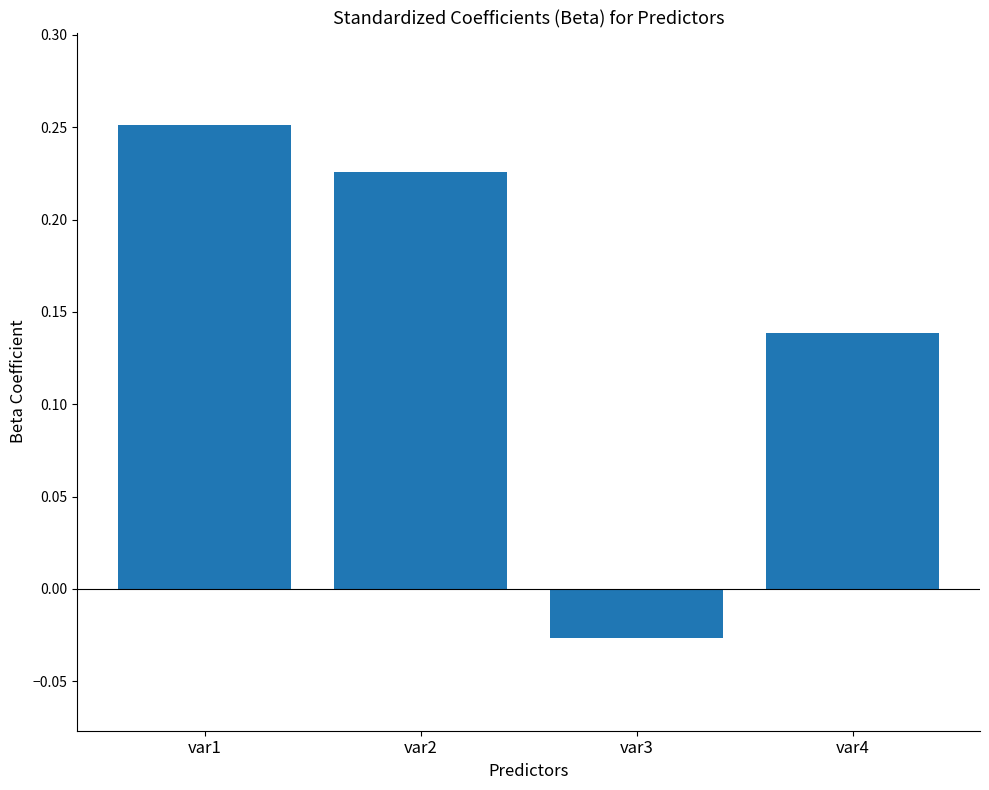

At which label does the data first exceed 0?

var1